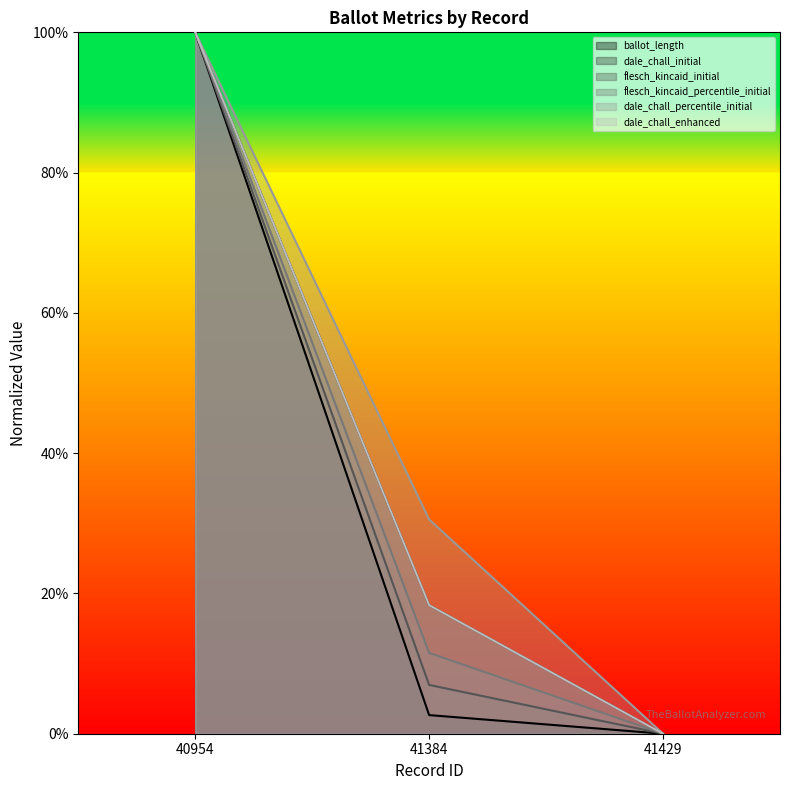

How many lines are shown in the chart?

6